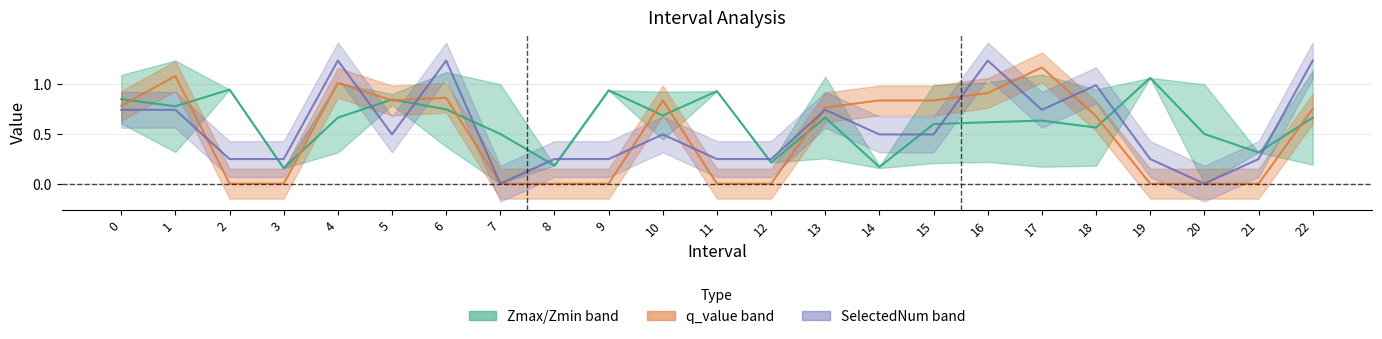

What is the value of the Zmax point at the 2nd from the left?

0.8